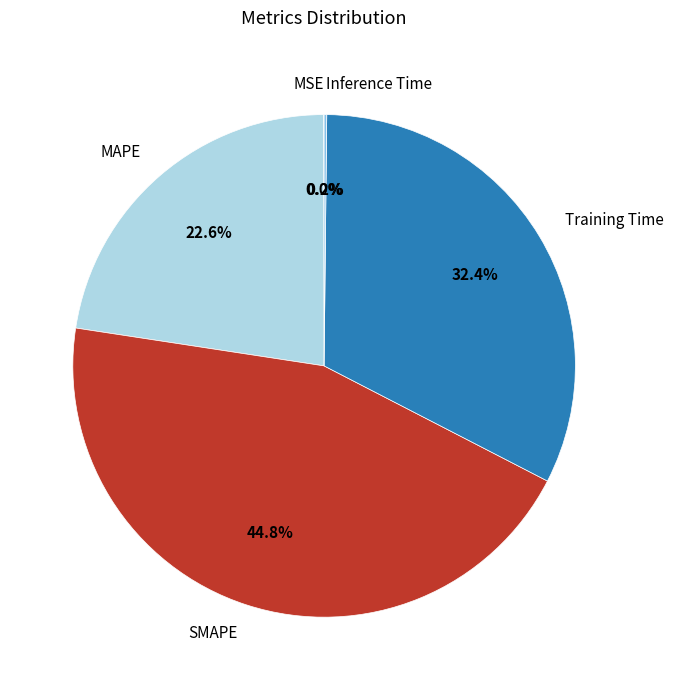

Does Training Time account for over 50% of the chart?

No